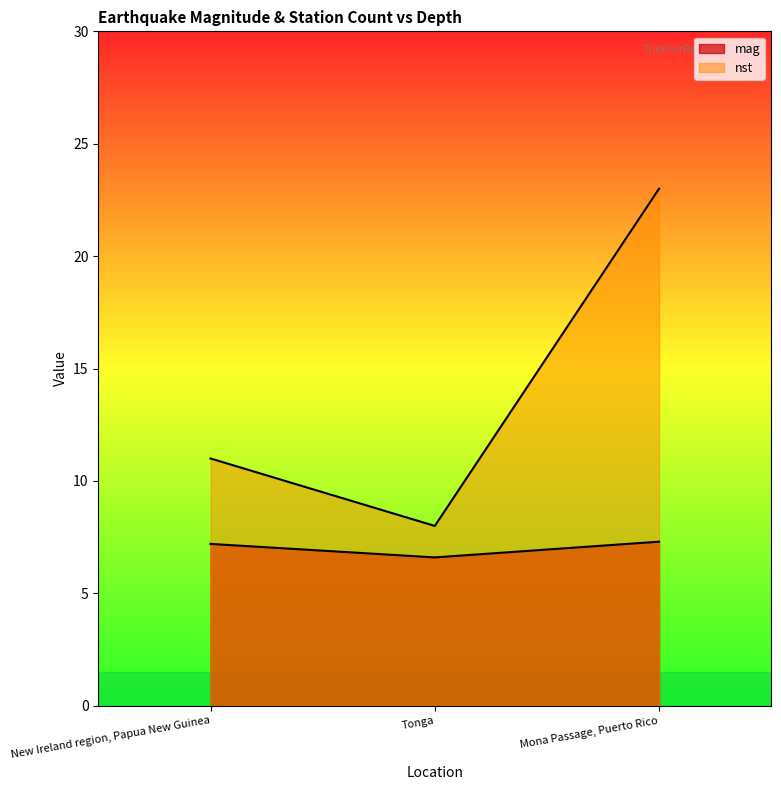

What is the sum of all mag values?

21.1